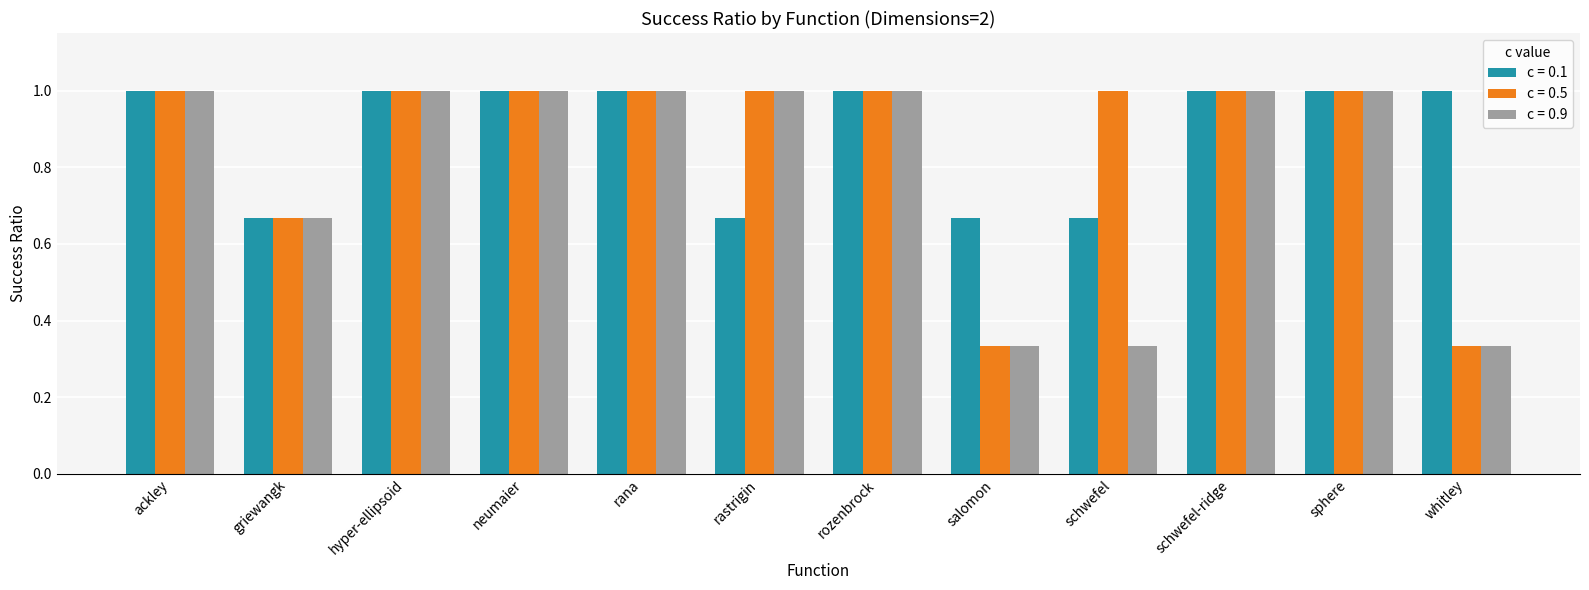

What is the average value of the c = 0.1 series?

0.9